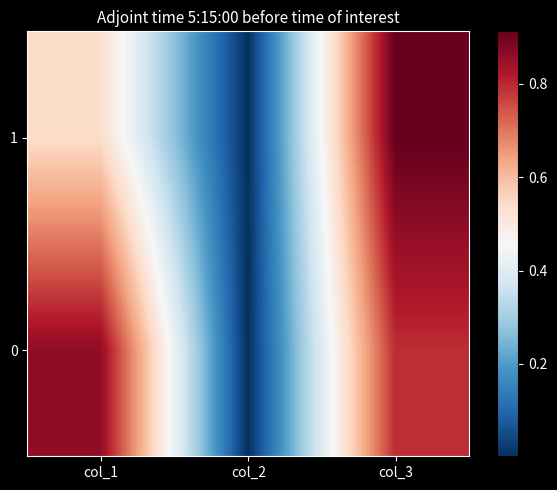

Count the number of categories in the chart.

3